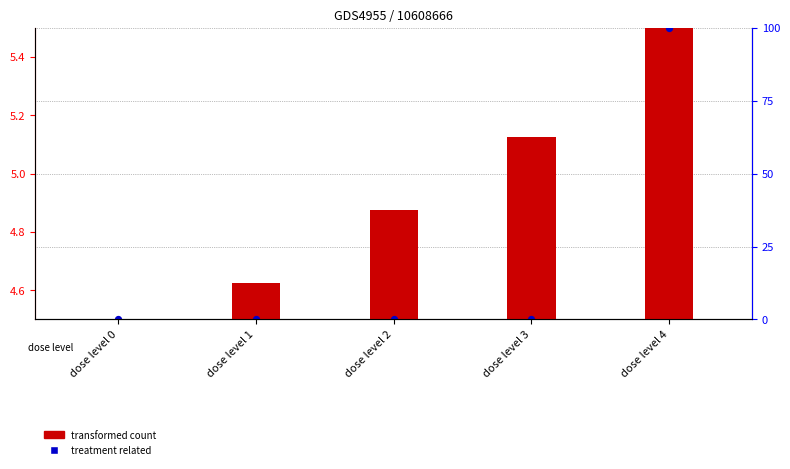

Which series has the largest total across all categories?

treatment related